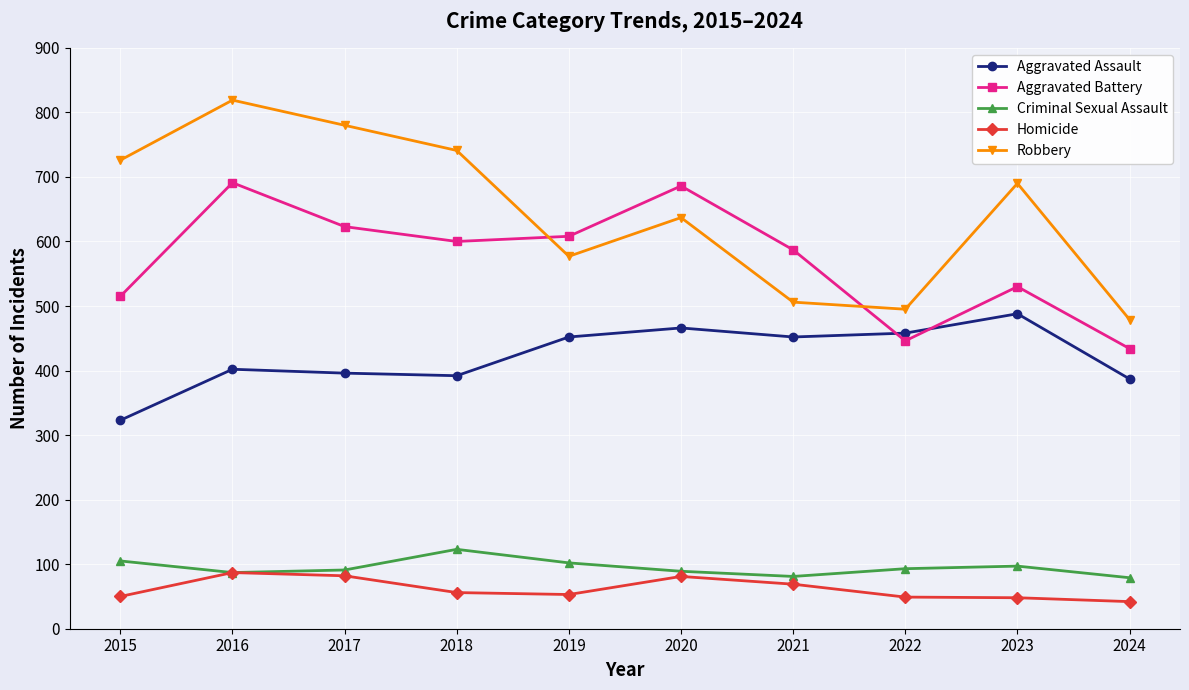

At which category is the sum across all series the highest?

2016